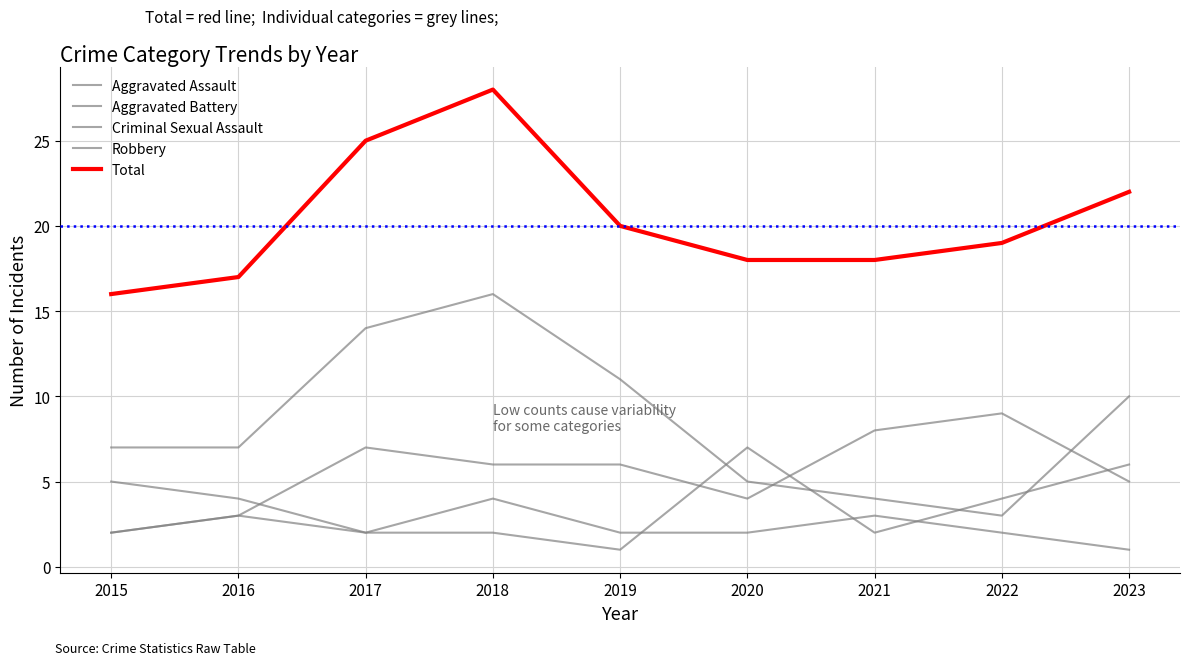

Is this an area chart (filled region under the line)?

No